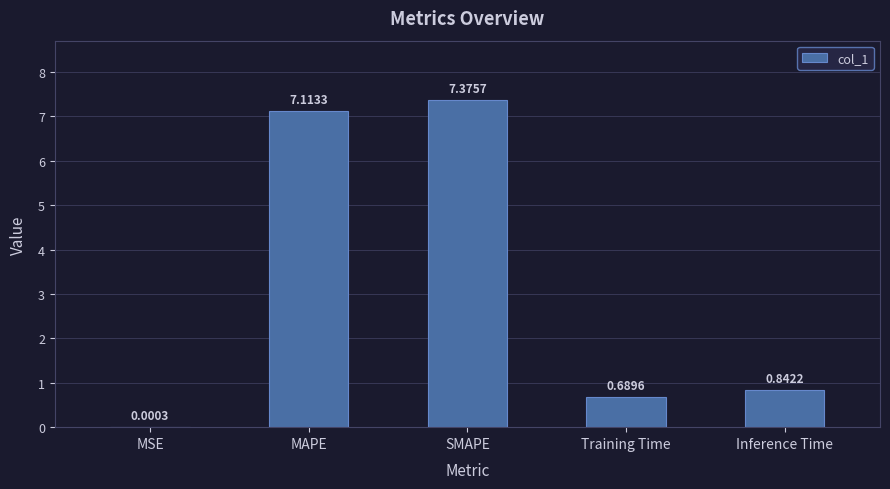

At which label is the value closest to 3?

Inference Time